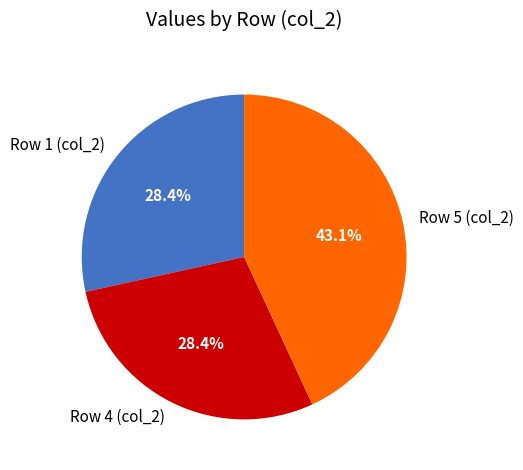

Does any single category account for the majority?

No